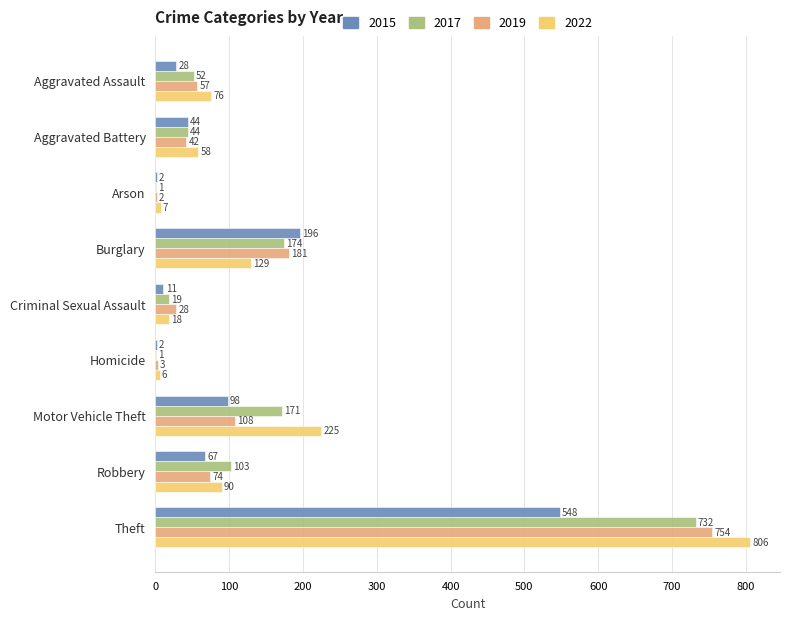

What is the maximum value for 2015?

548